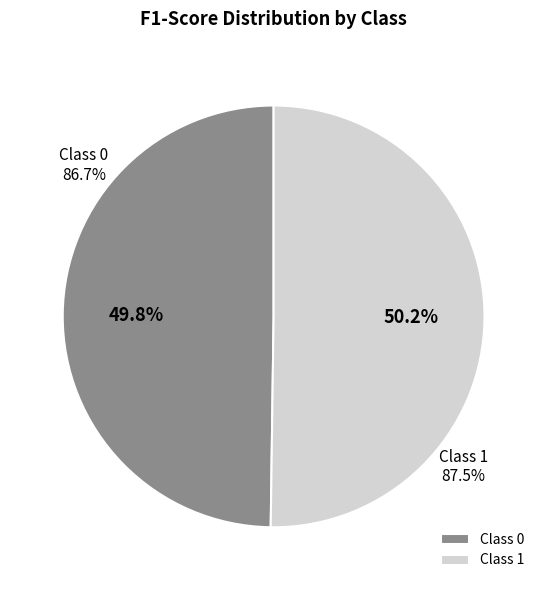

Rank the categories by value from lowest to highest.

0, 1